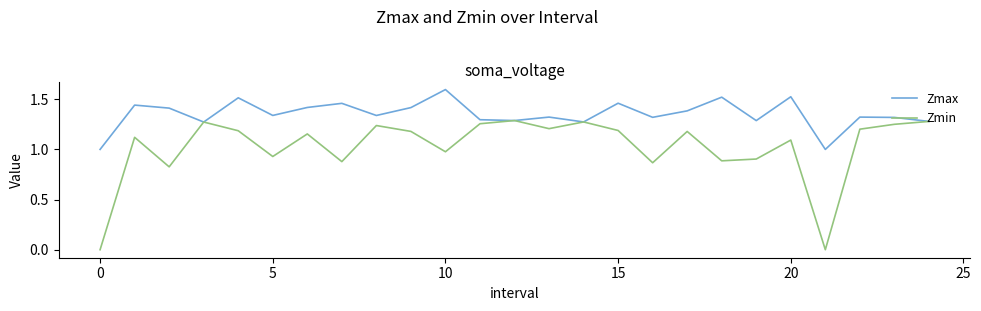

Which series has the largest total across all categories?

Zmax